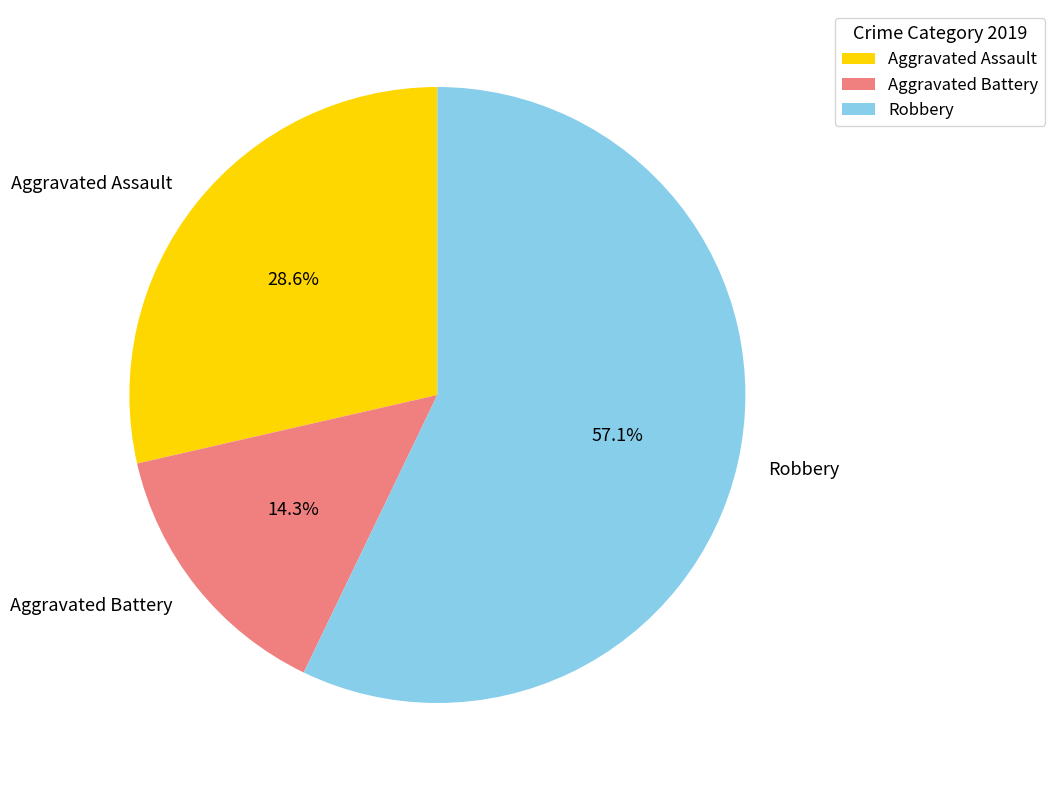

To the nearest percent, what is the difference between the largest and smallest slice percentages?

43%